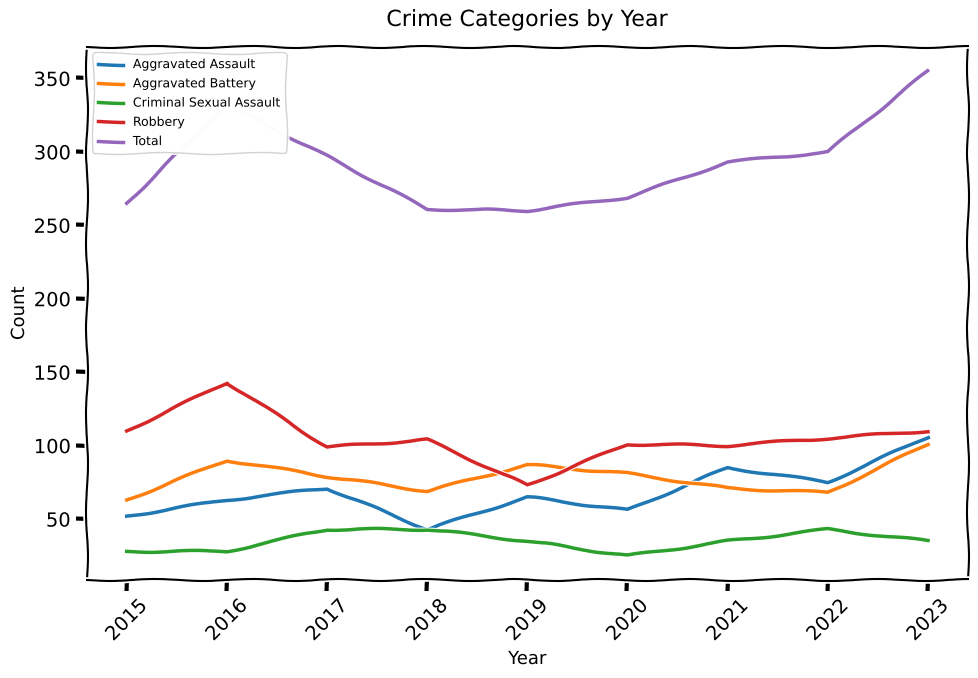

What are all the series names shown in the legend?

Aggravated Assault, Aggravated Battery, Criminal Sexual Assault, Robbery, Total